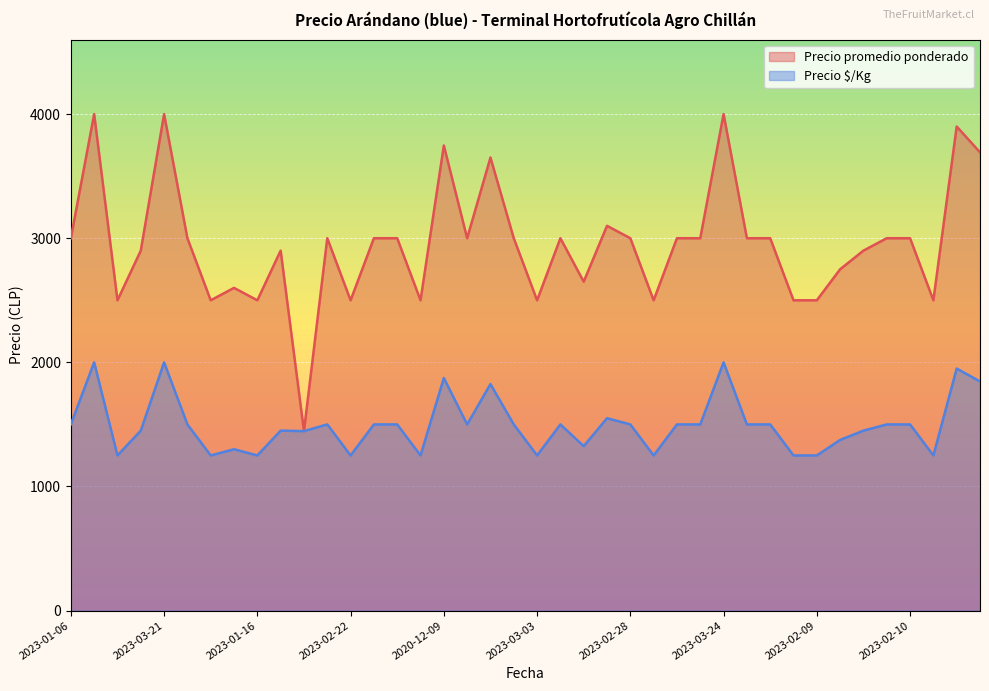

At 2023-02-28, list the series in order from smallest to largest.

Precio $/Kg, Precio promedio ponderado